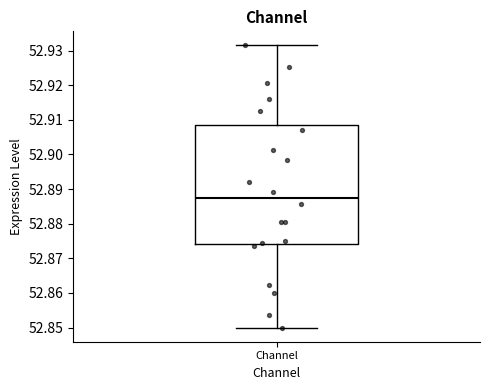

Transcribe this box plot: give where the median line is, the range the box spans, and where the two whiskers end, as read against the y-axis. The values are not printed on the chart, so give them approximately, as read against the axis.

median 52.887, box 52.874 to 52.908, whiskers 52.850 to 52.931